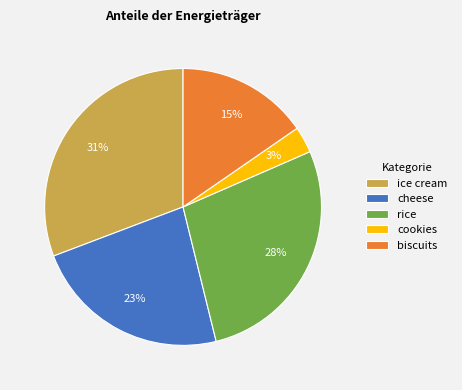

Which slice is the largest?

ice cream